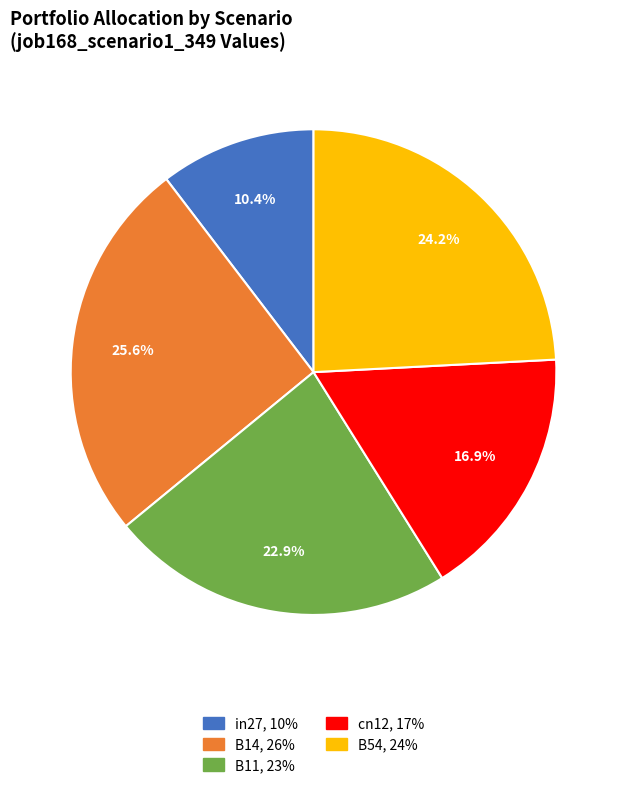

Does in27 account for over 50% of the chart?

No